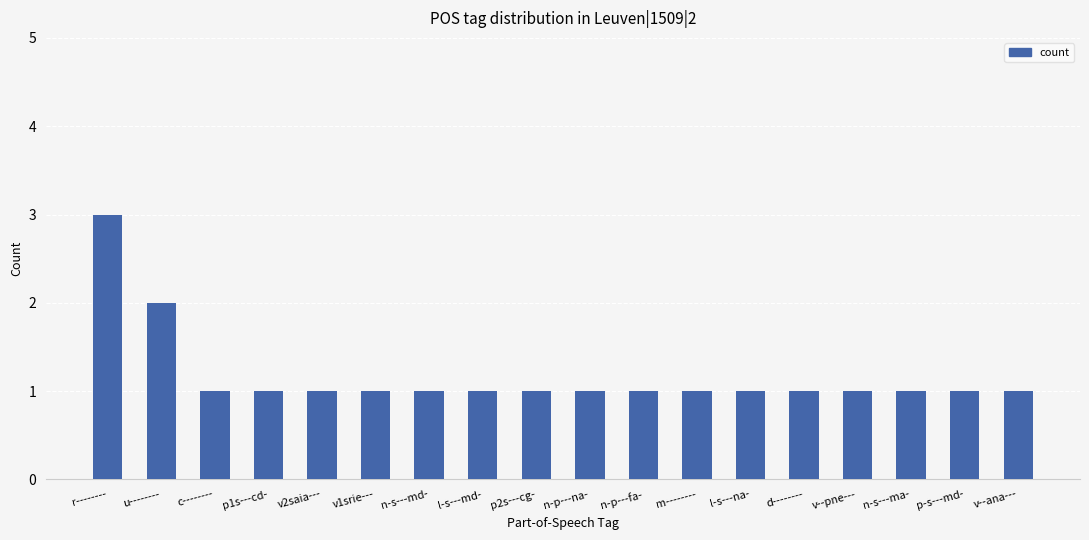

Count the values in the range 1 to 2.

17